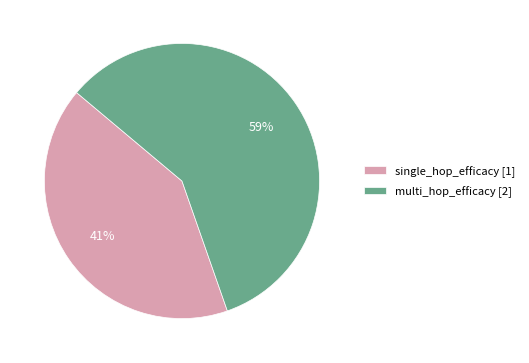

Combined, do single_hop_efficacy and multi_hop_efficacy account for over 50%?

Yes